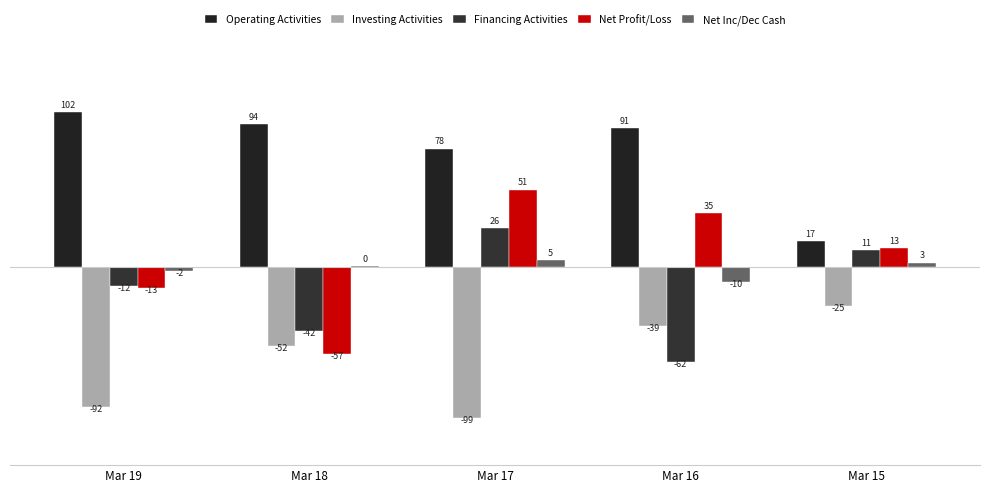

Which series changed the most between Mar 19 and Mar 16?

Investing Activities